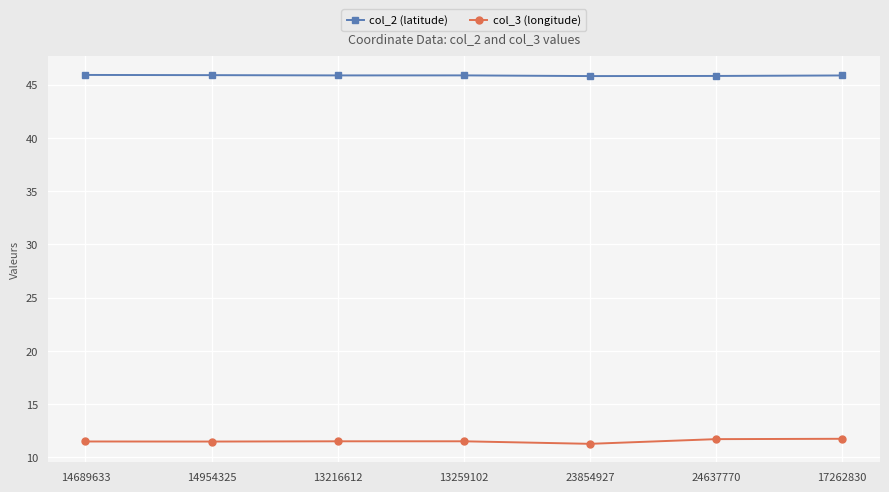

In col_3 (longitude), how many points are lower than both neighbors (excluding endpoints)?

2